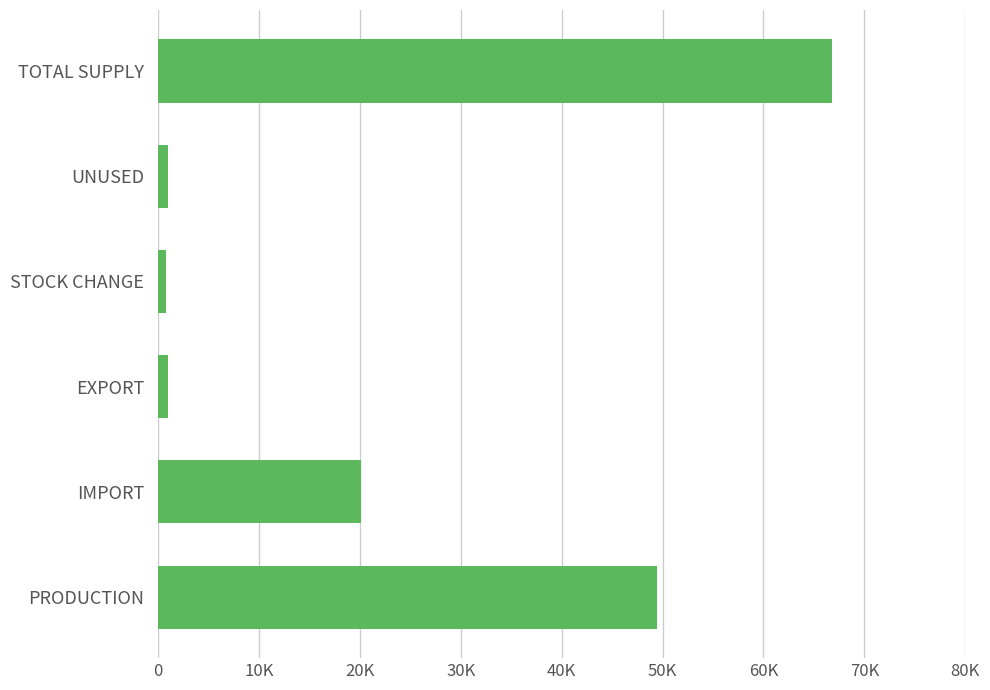

What is the sum of all values?

139092.5